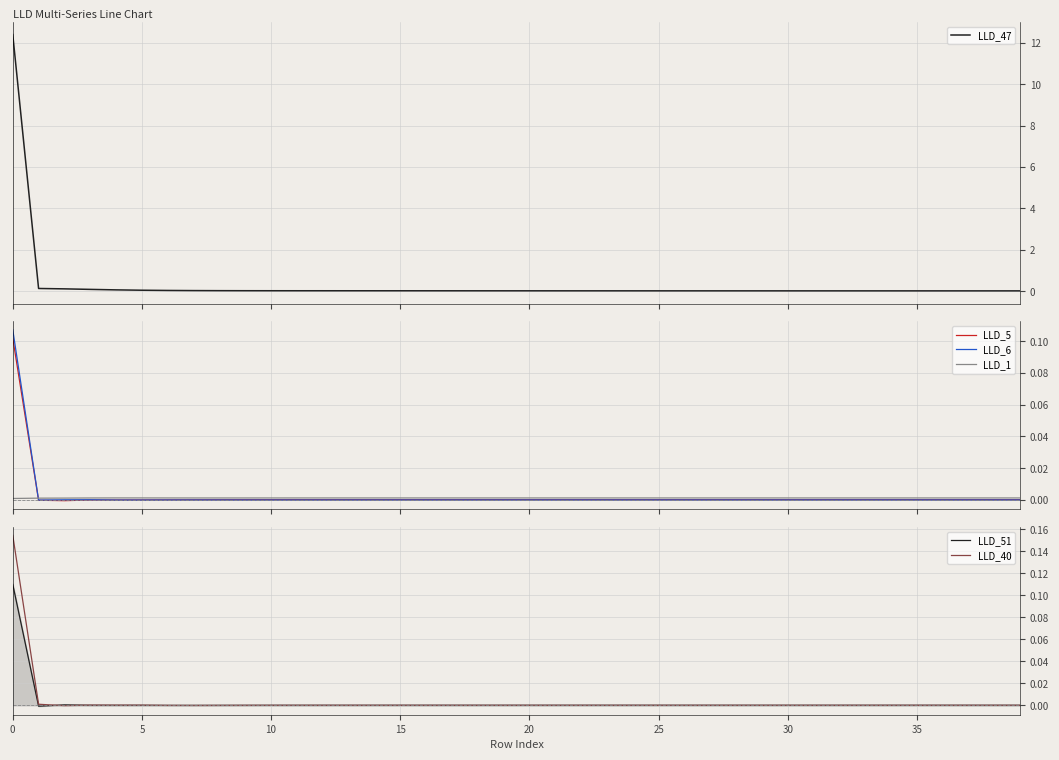

How many times do LLD_51 and LLD_1 cross each other?

1